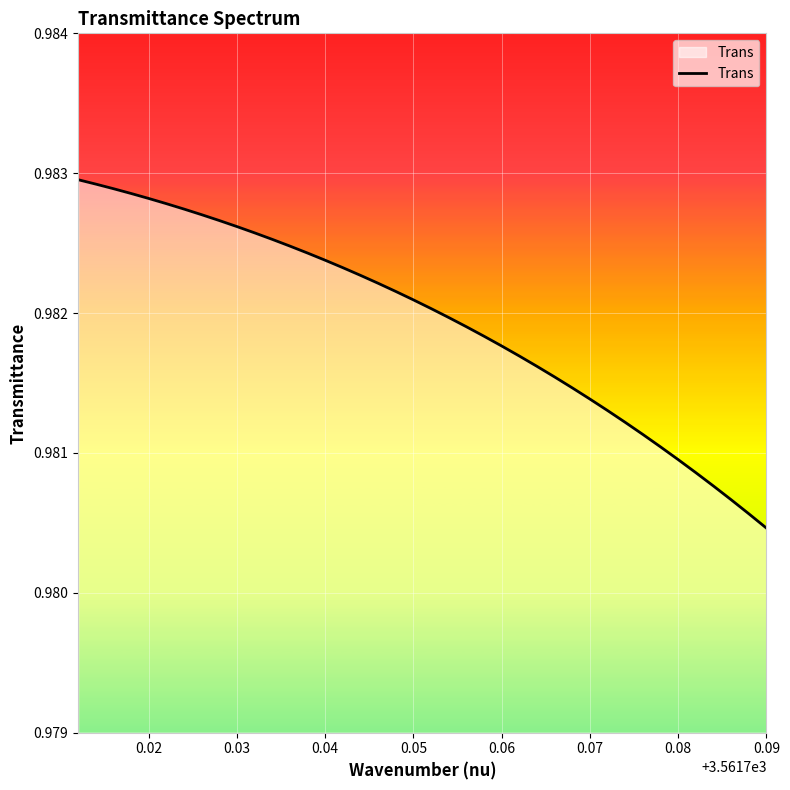

The value at 0.07 is 0.6. True or false?

False